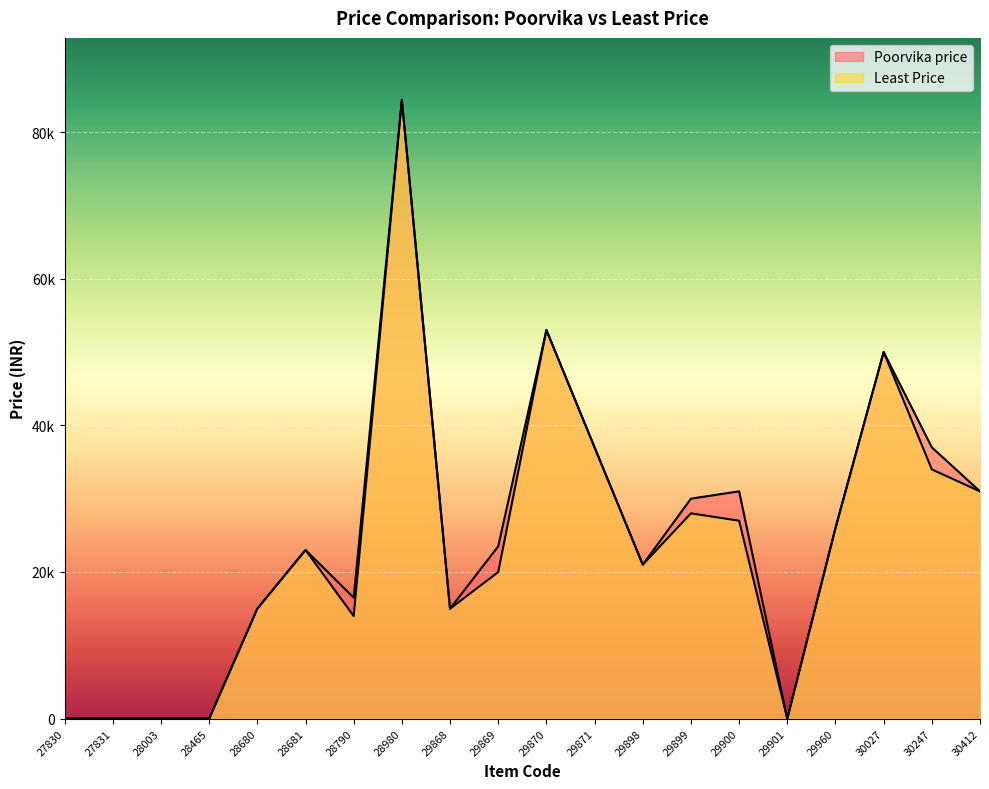

Count the number of categories in the chart.

20